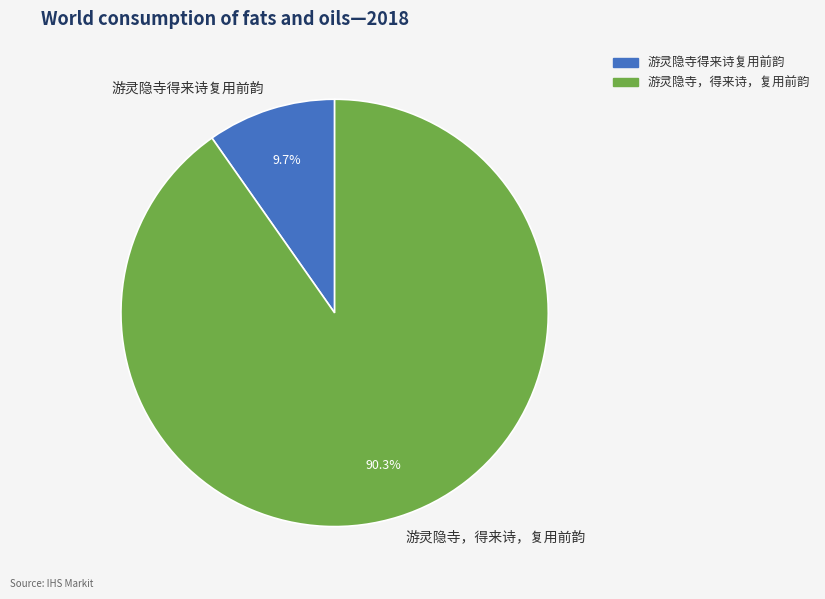

How many segments does this pie chart have?

2